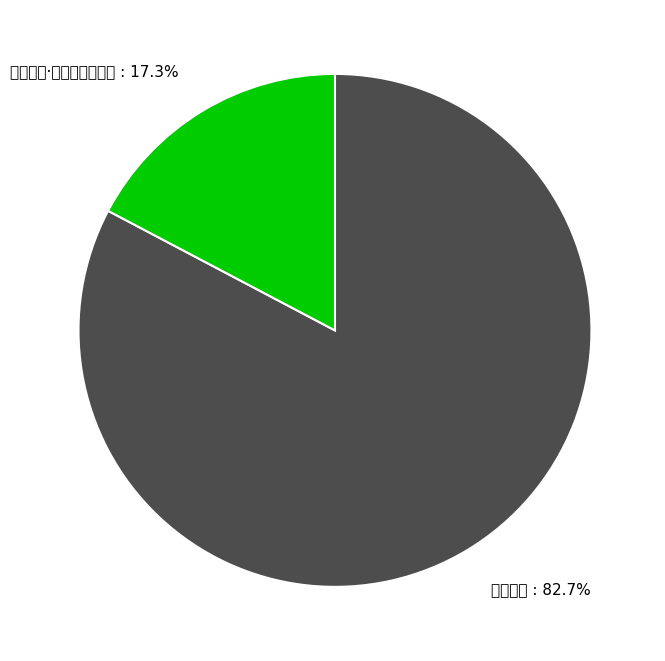

The 倦游书事 slice represents 71% of the pie. True or false?

False